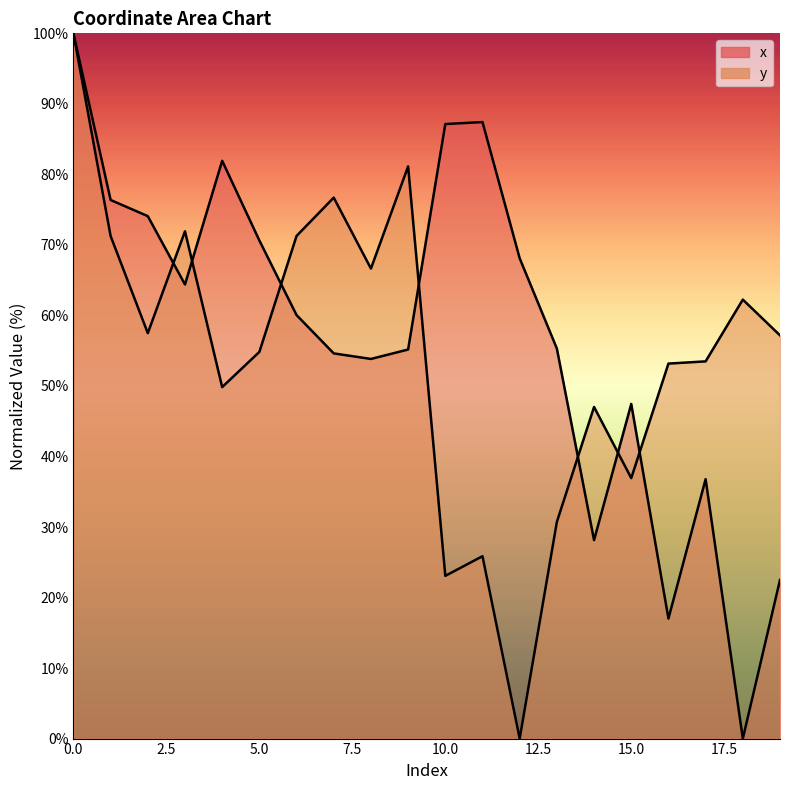

After their last crossing, which series has the higher values: x or y?

y